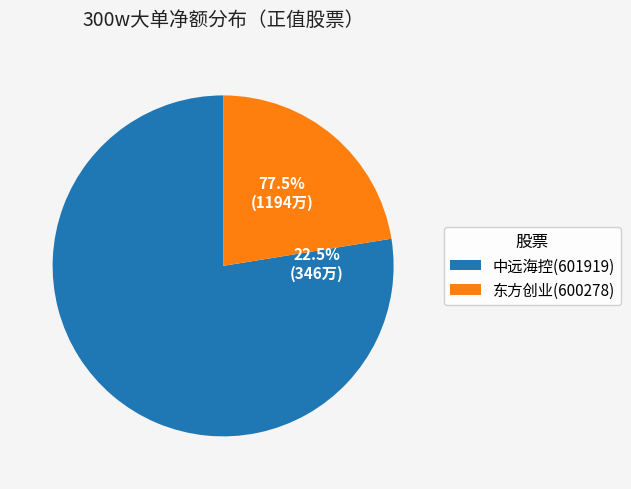

True or false: 东方创业(600278) accounts for 36% of the total.

False